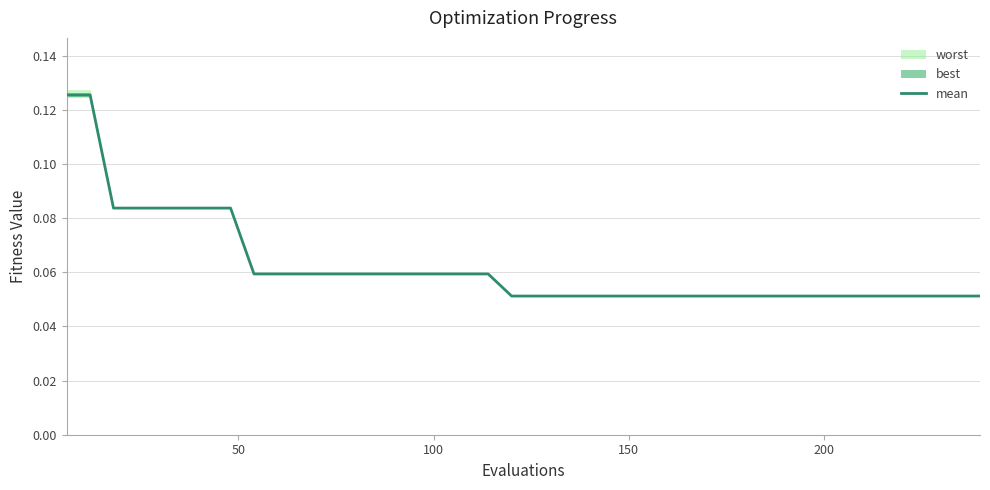

What is the difference between the maximum and minimum values?

0.1